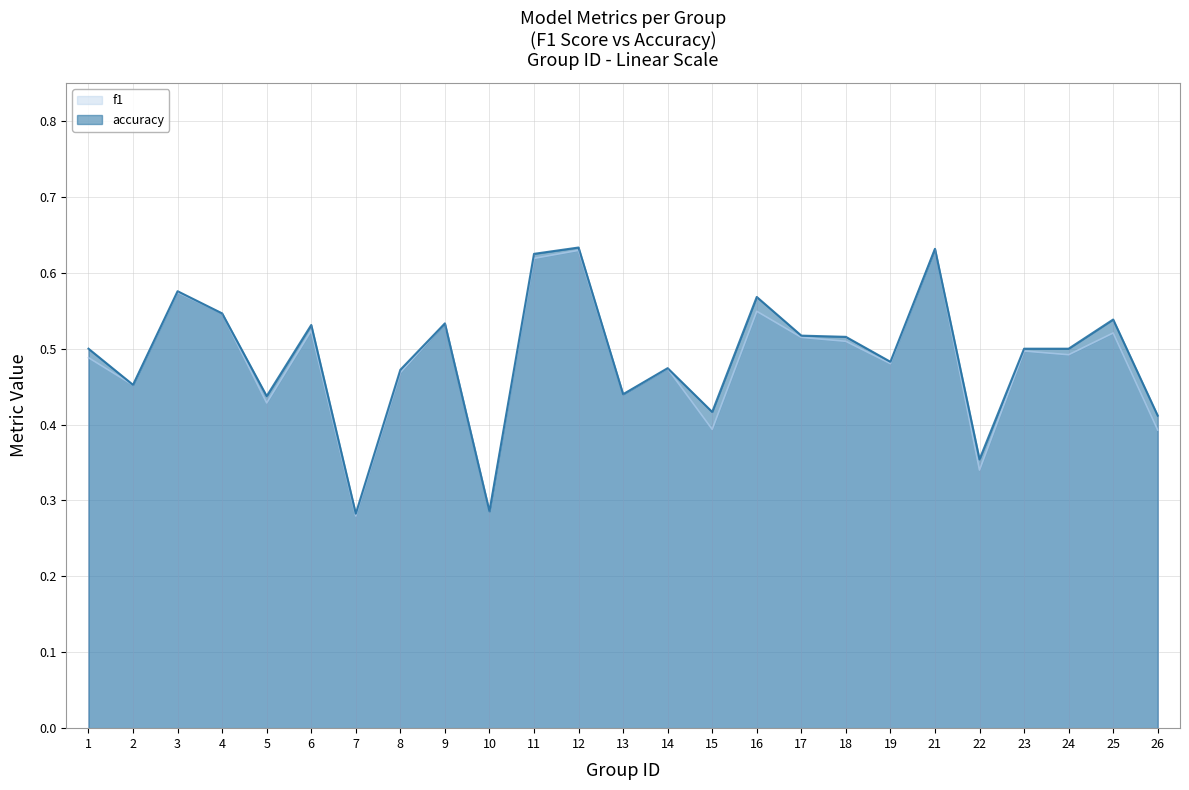

How many data points does each series have?

25